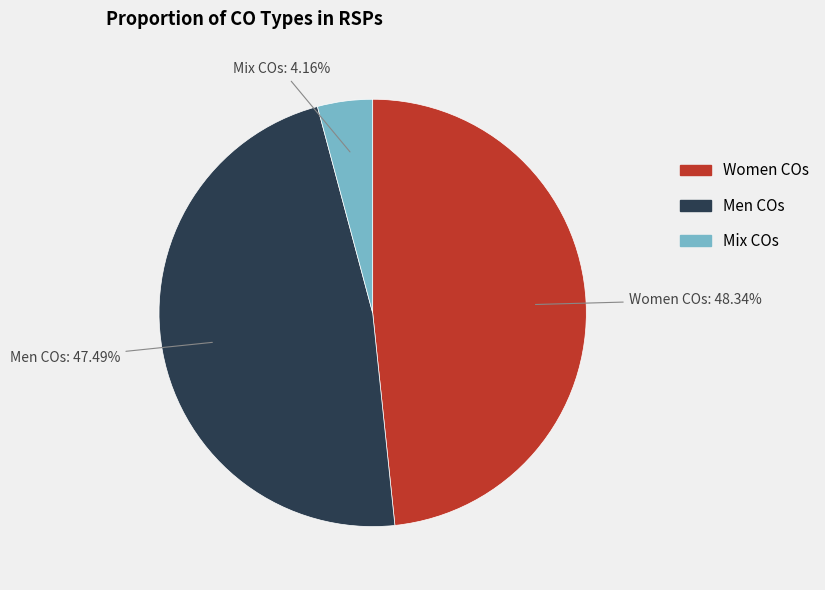

Count the number of slices in the pie.

3